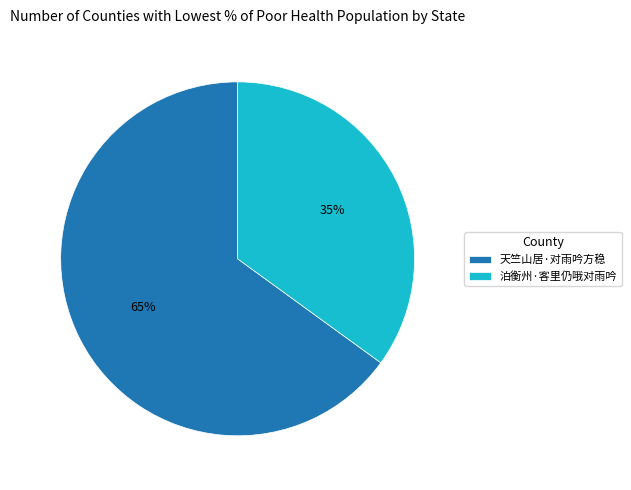

Is there any slice that represents more than half of the pie?

Yes